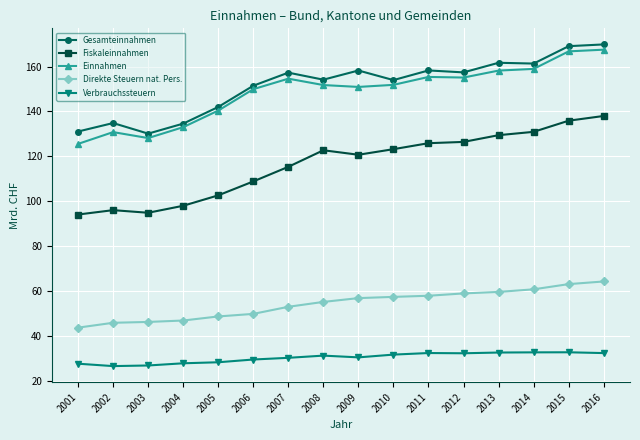

What is the difference between the highest and lowest values at 2001?

103.4